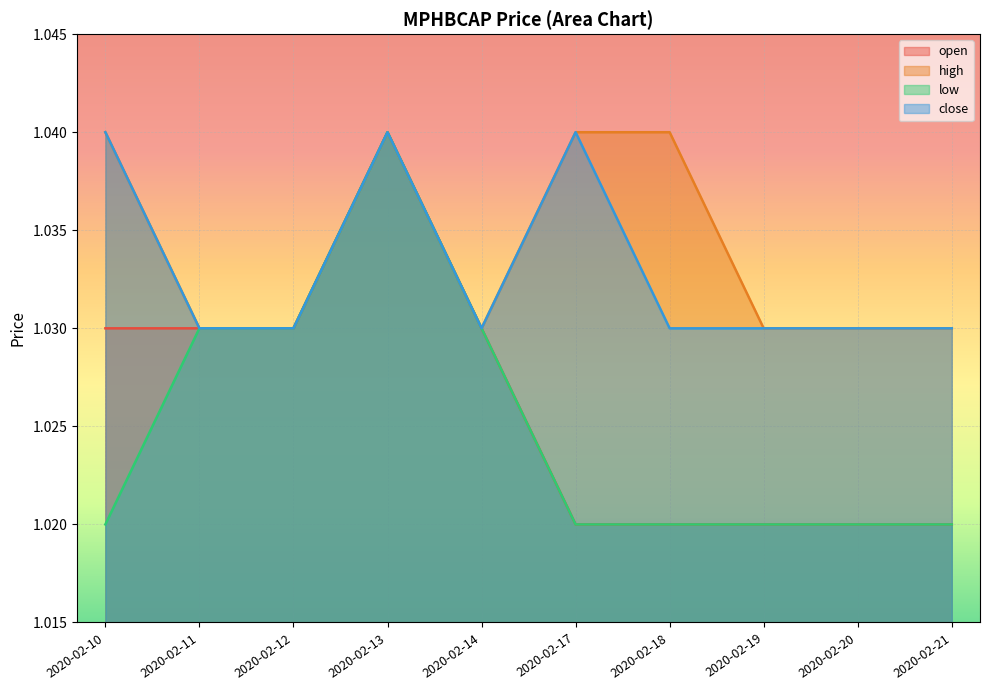

Reading left to right, transcribe all the data shown in this chart.

open: 1.0	1.0	1.0	1.0	1.0	1.0	1.0	1.0	1.0	1.0
high: 1.0	1.0	1.0	1.0	1.0	1.0	1.0	1.0	1.0	1.0
low: 1.0	1.0	1.0	1.0	1.0	1.0	1.0	1.0	1.0	1.0
close: 1.0	1.0	1.0	1.0	1.0	1.0	1.0	1.0	1.0	1.0